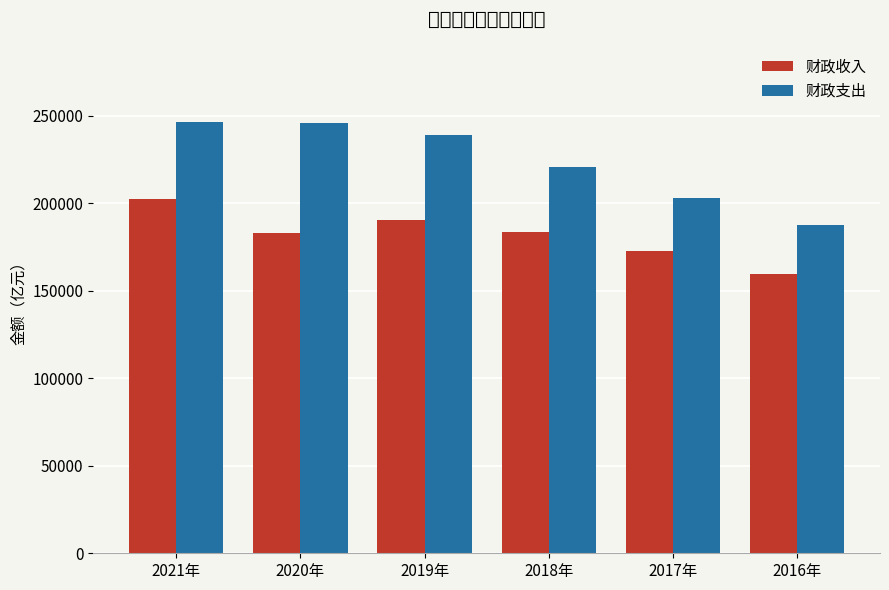

True or false: 财政支出 has a value of 68828.4 at 2021年.

False